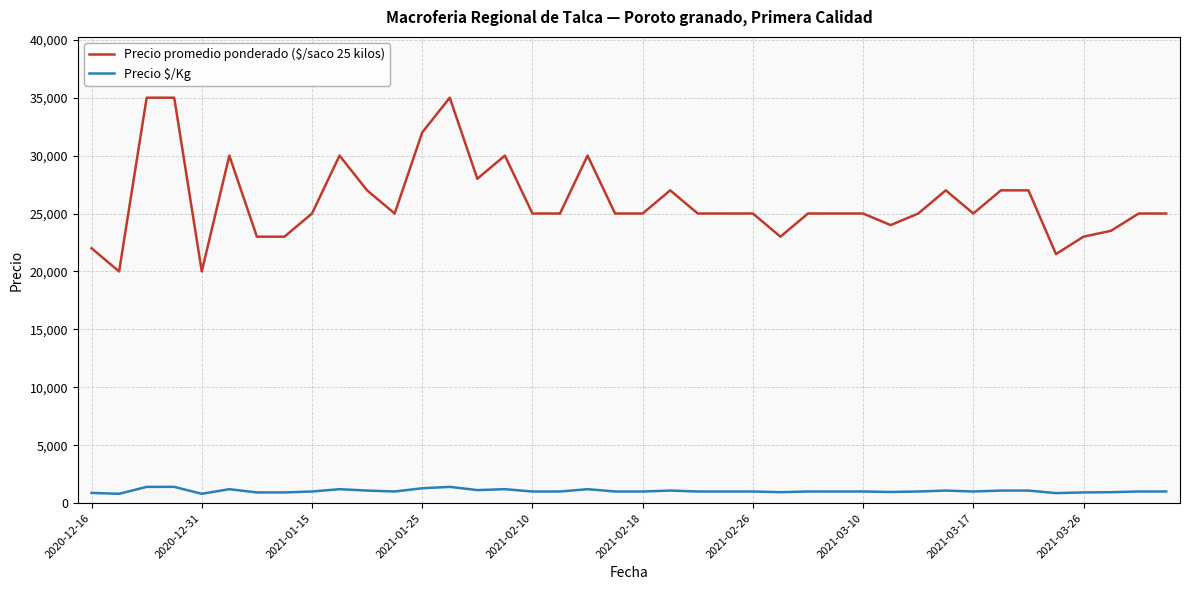

What is the maximum value shown in the chart?

35000